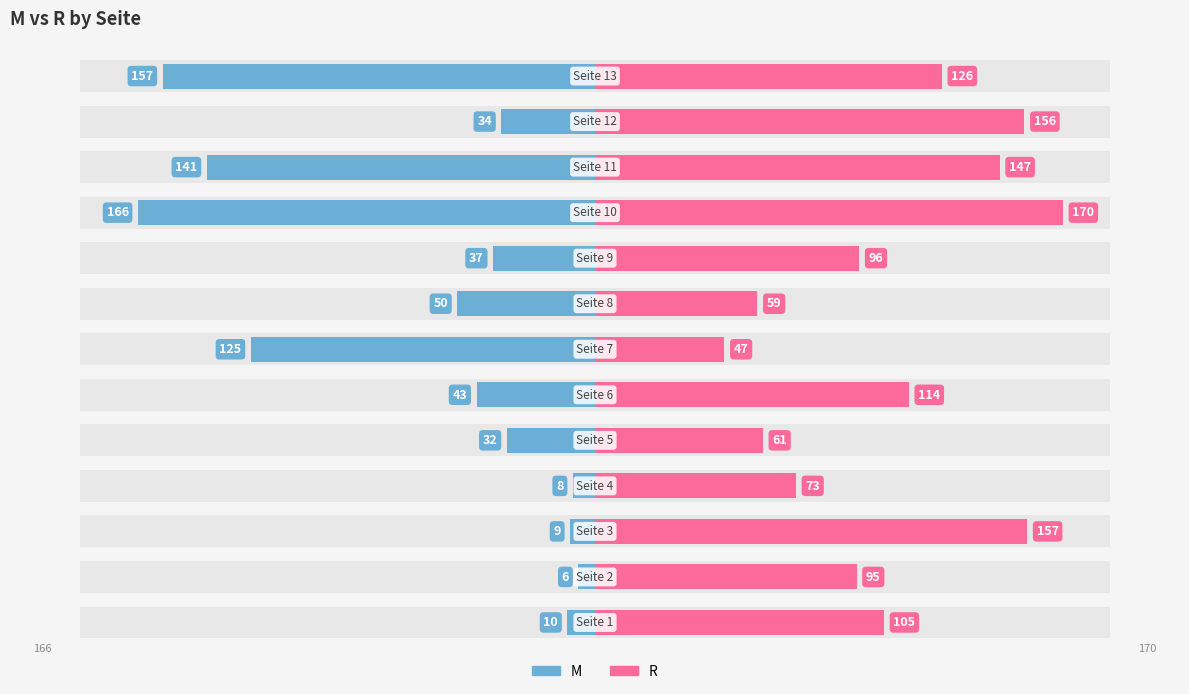

Between 1 and 2, which is larger?

1